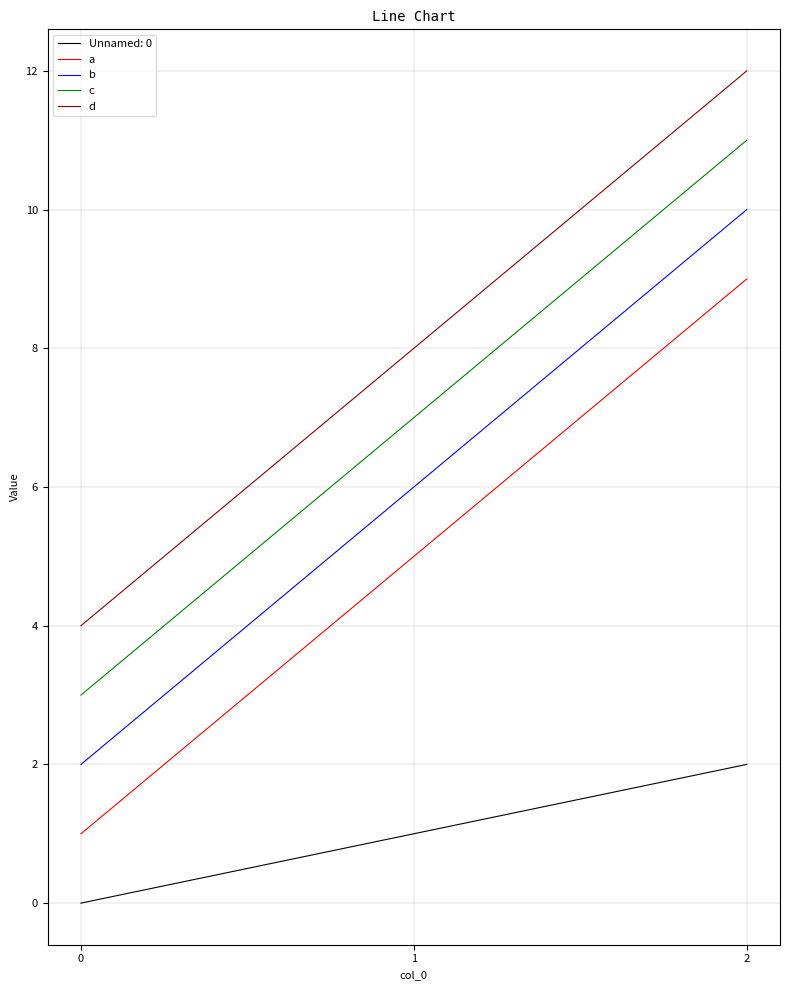

At 2, list the series in order from largest to smallest.

d, c, b, a, Unnamed: 0